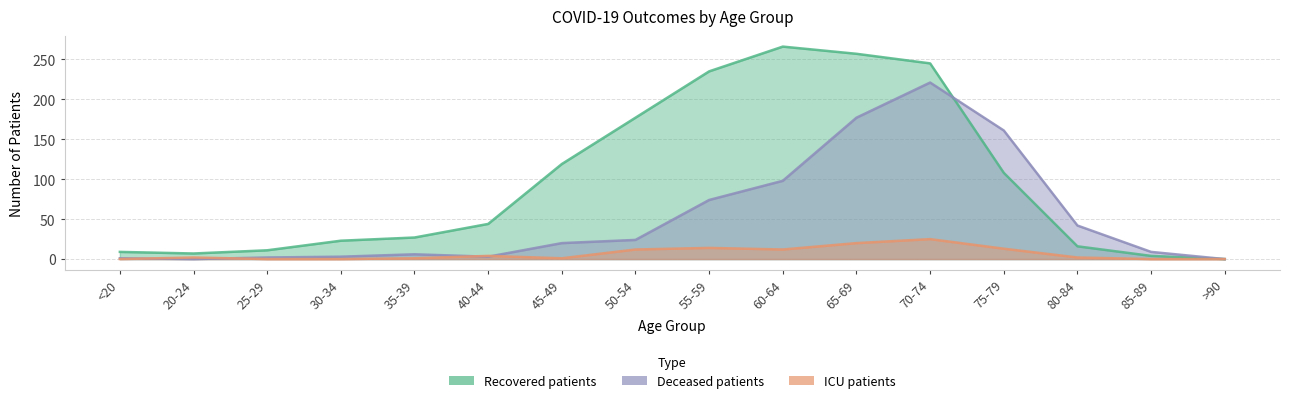

At which category does recovered_patients reach its first local valley?

20-24